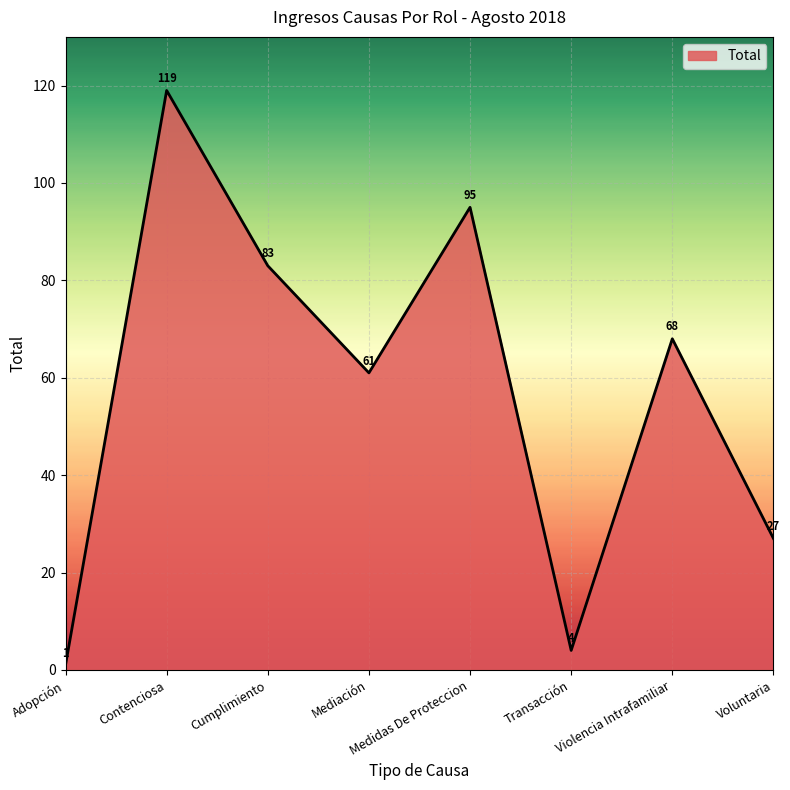

How many interior local valleys (lower than both neighbors) does the data have?

2